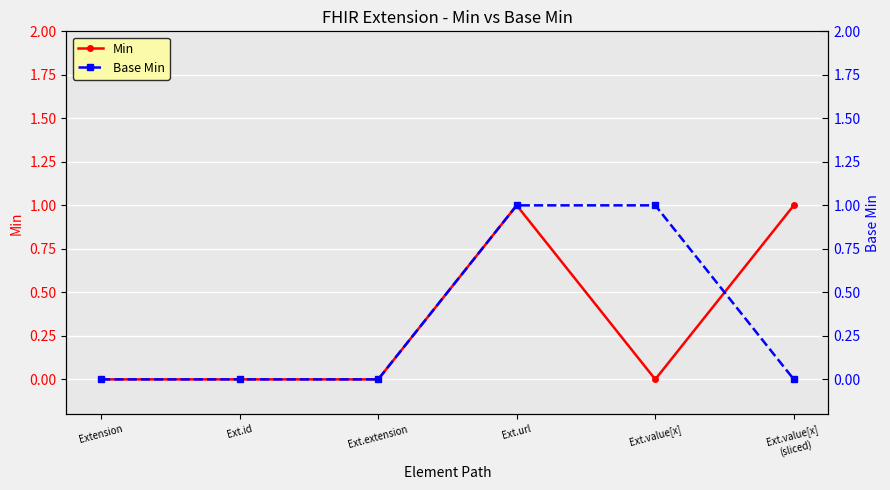

Which category has the highest value across all series?

Ext.url